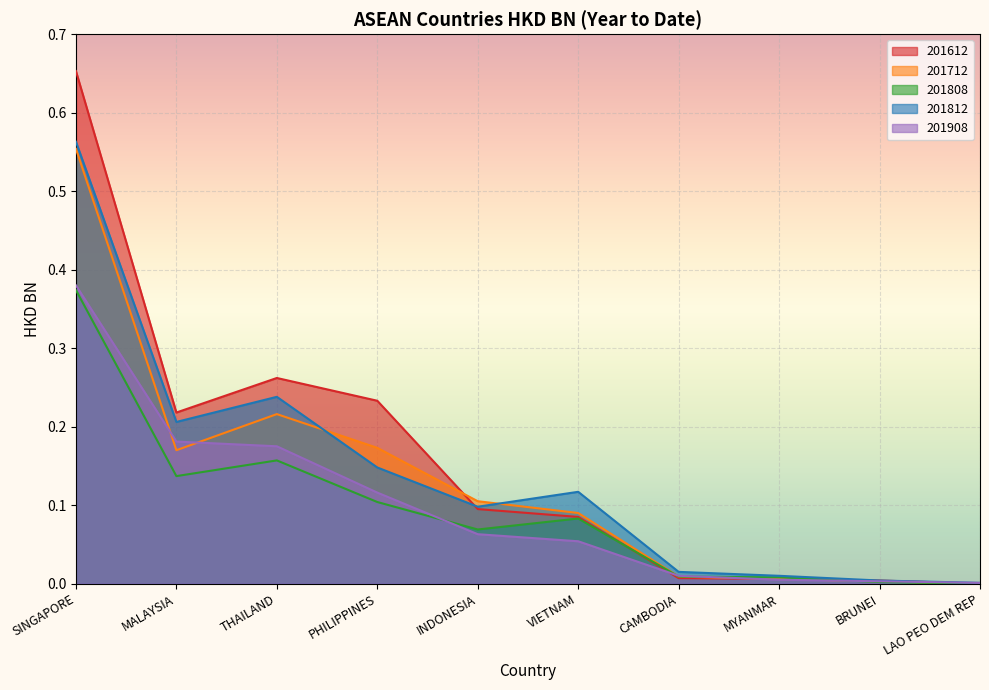

At which category is the sum across all series the highest?

SINGAPORE